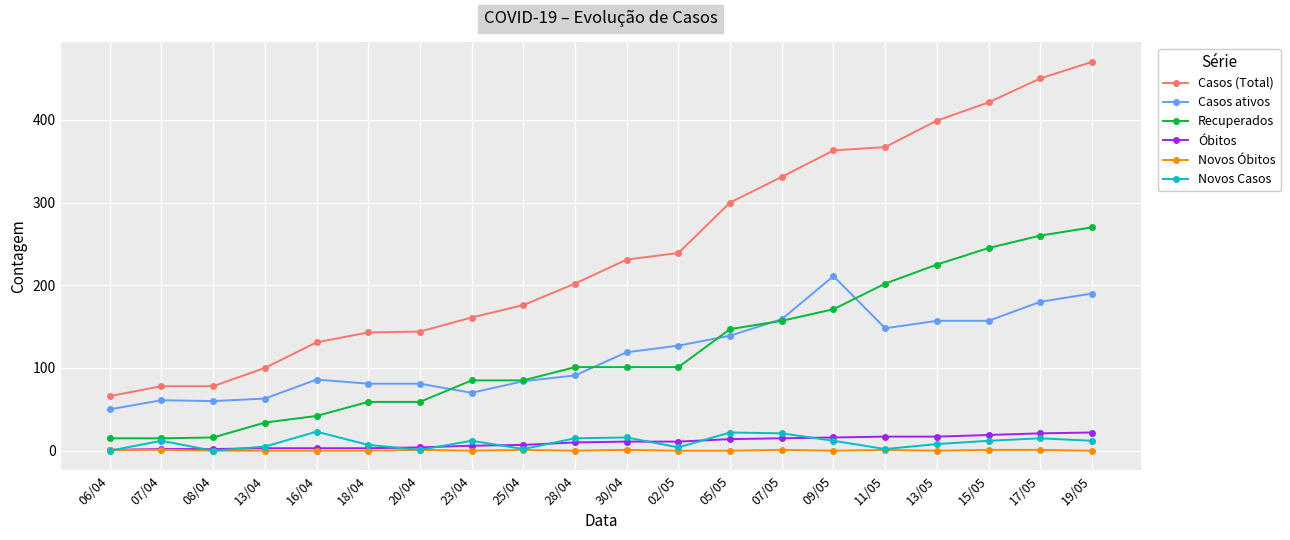

The value of Casos (Total) at 06/04 is 66. True or false?

True